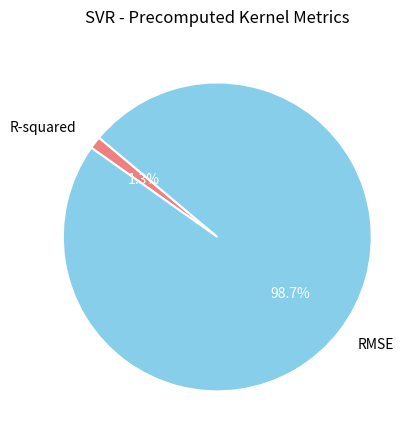

Is R-squared the majority of the pie?

No